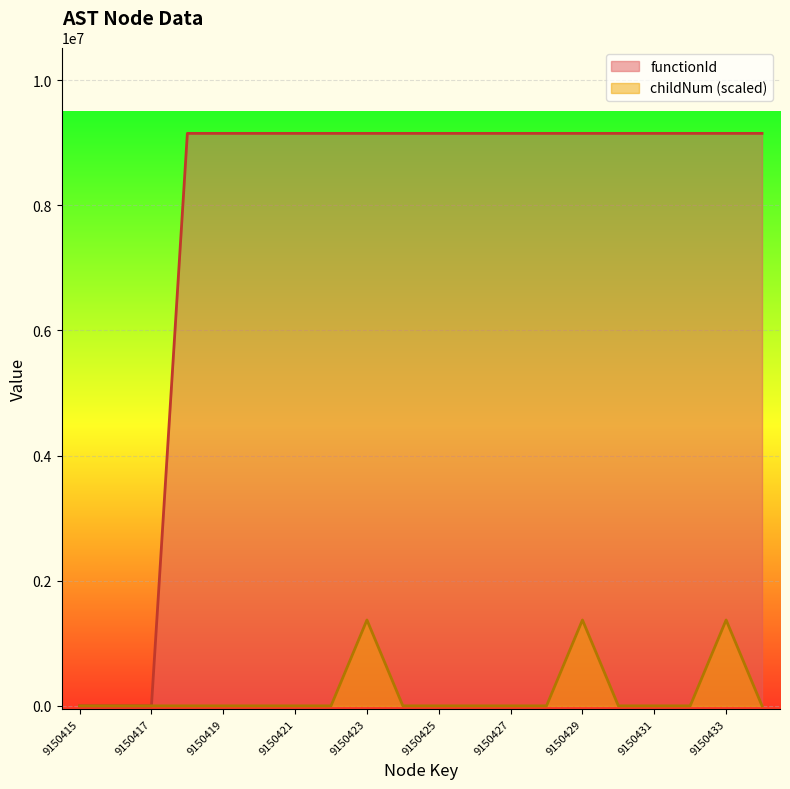

At which label does childNum reach its peak?

9150423